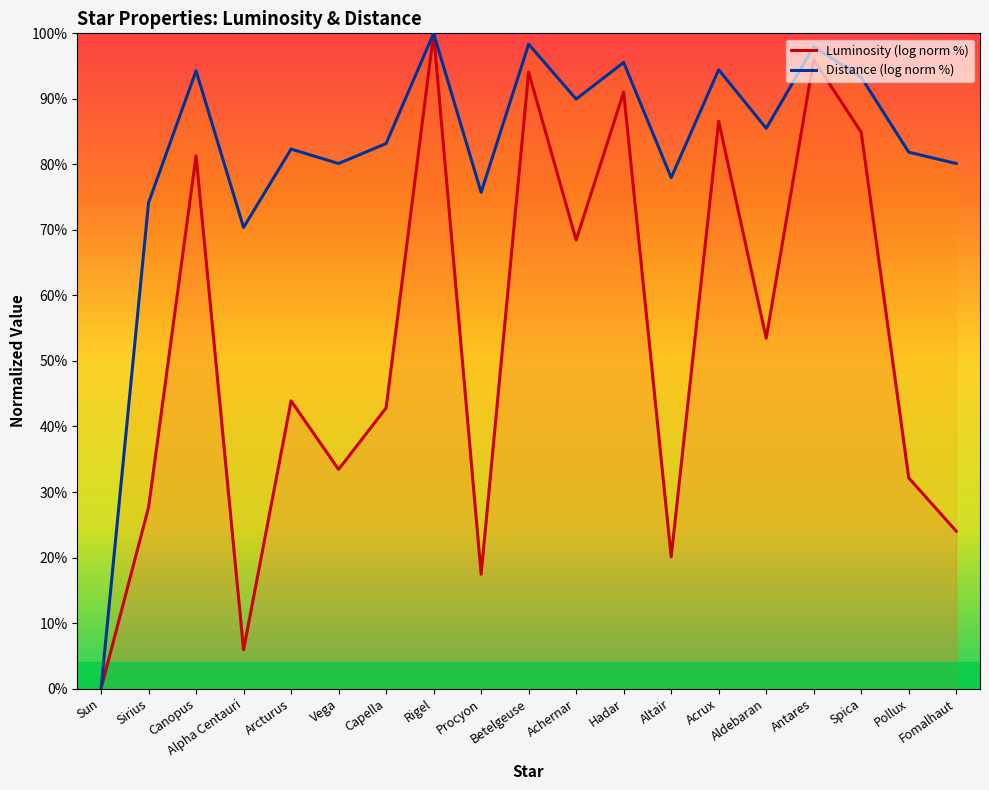

The value of Luminosity (log norm %) at Hadar is 153.0. True or false?

False